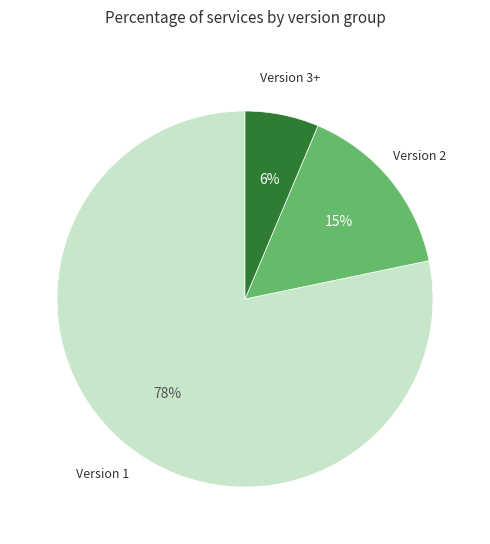

To the nearest percent, what is the average slice percentage?

33%